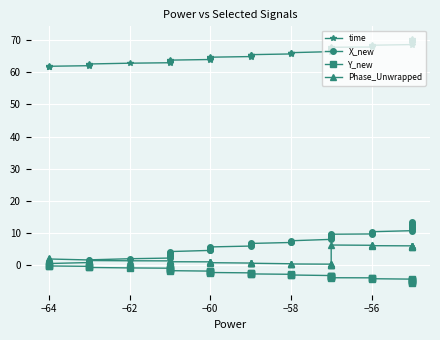

How many categories are shown in the chart?

40